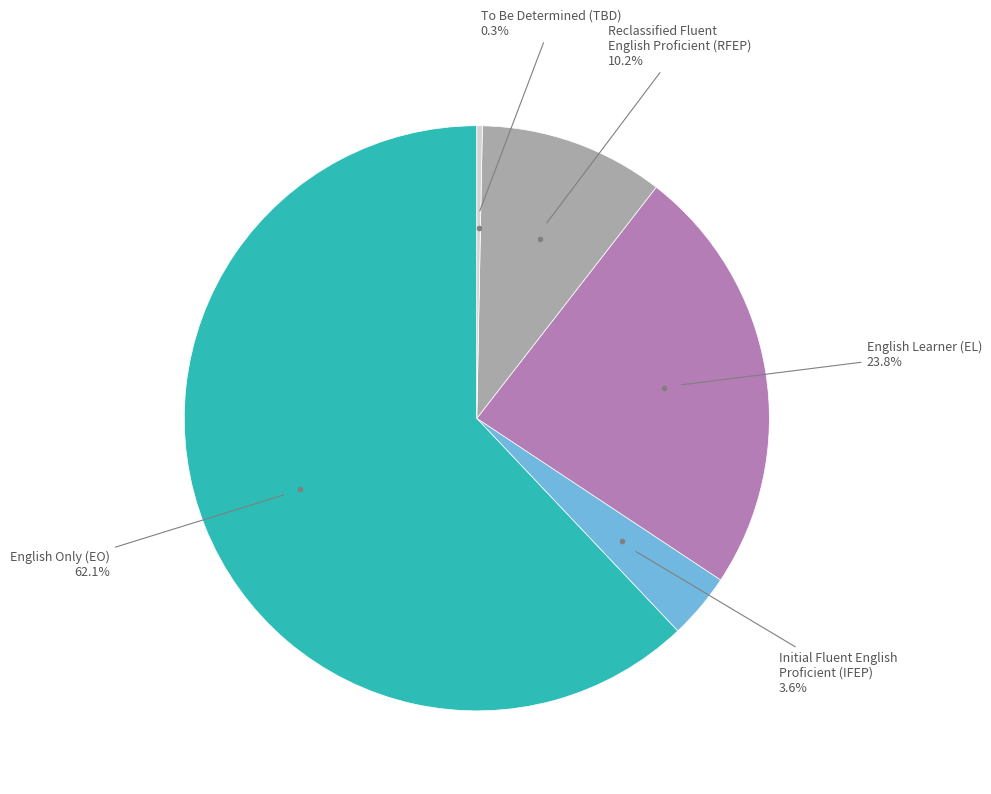

Is there a majority slice in this chart?

Yes